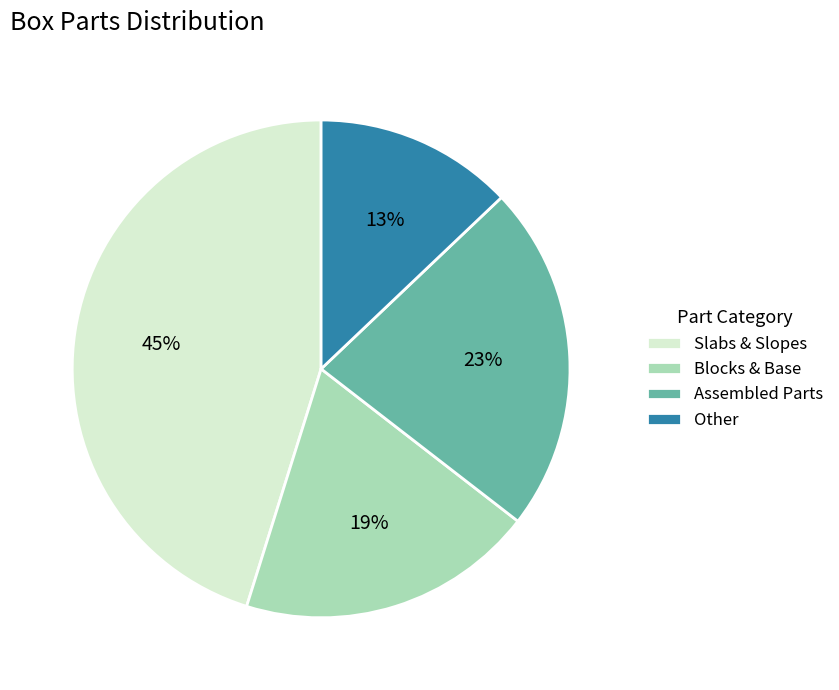

Do Blocks & Base and Assembled Parts together represent more than half of the pie?

No